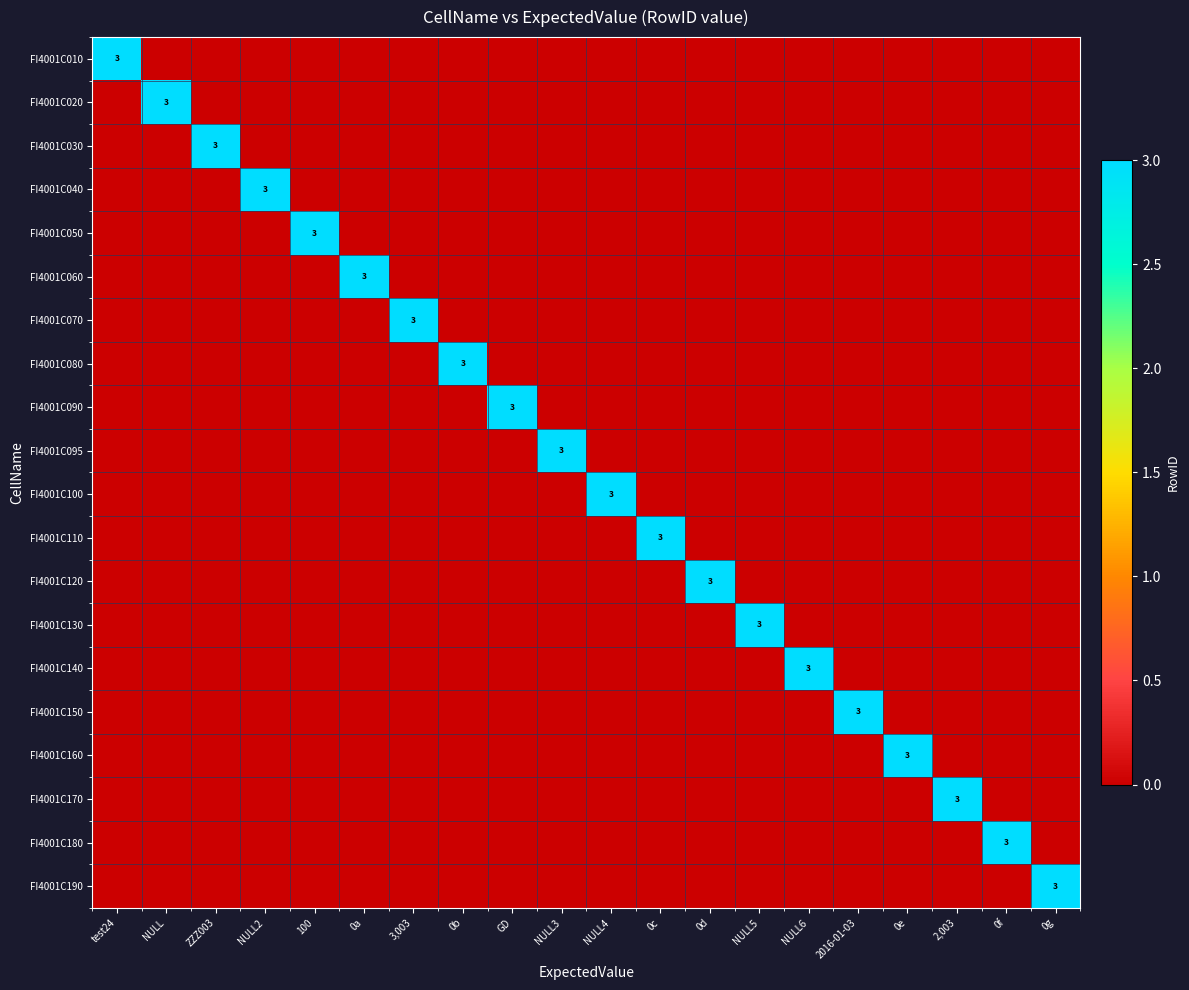

The value of FI4001C170 at 100 is 0. True or false?

True